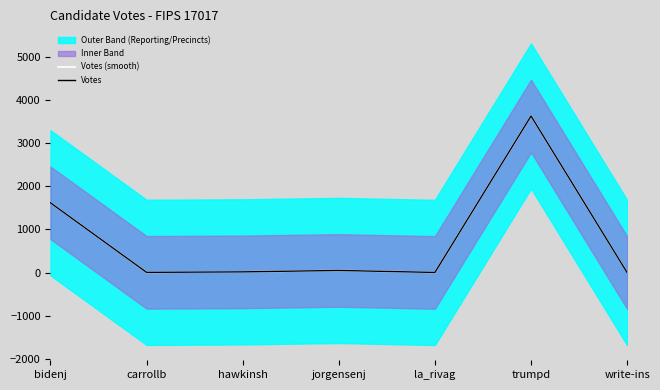

At which label is Votes closest to 1812?

bidenj